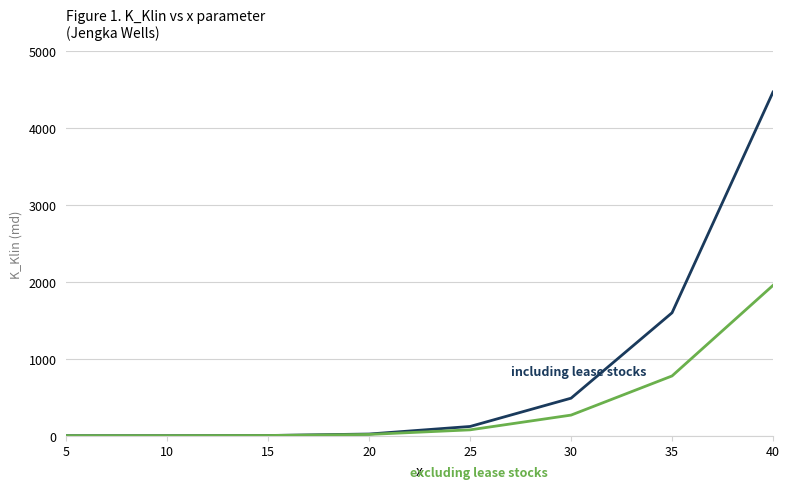

At which category is the sum across all series the highest?

40